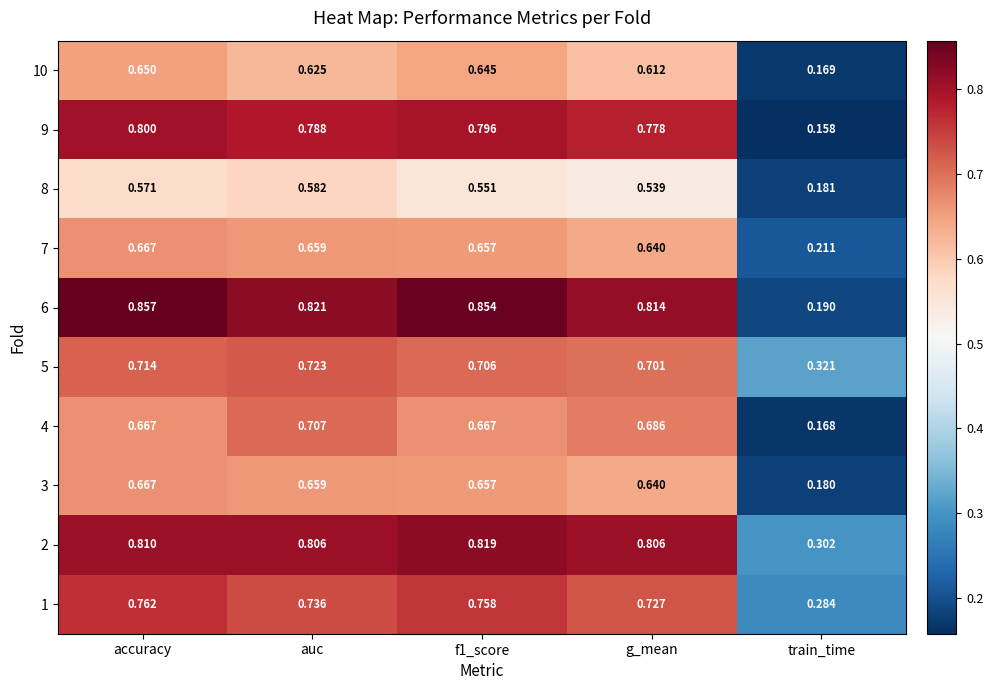

At which label does 4 reach its minimum?

train_time